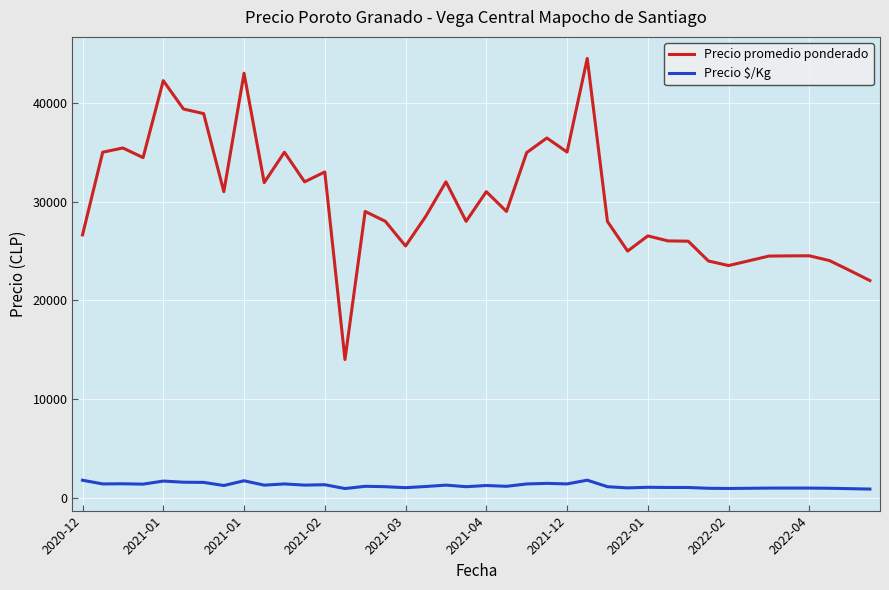

How many categories are shown in the chart?

40